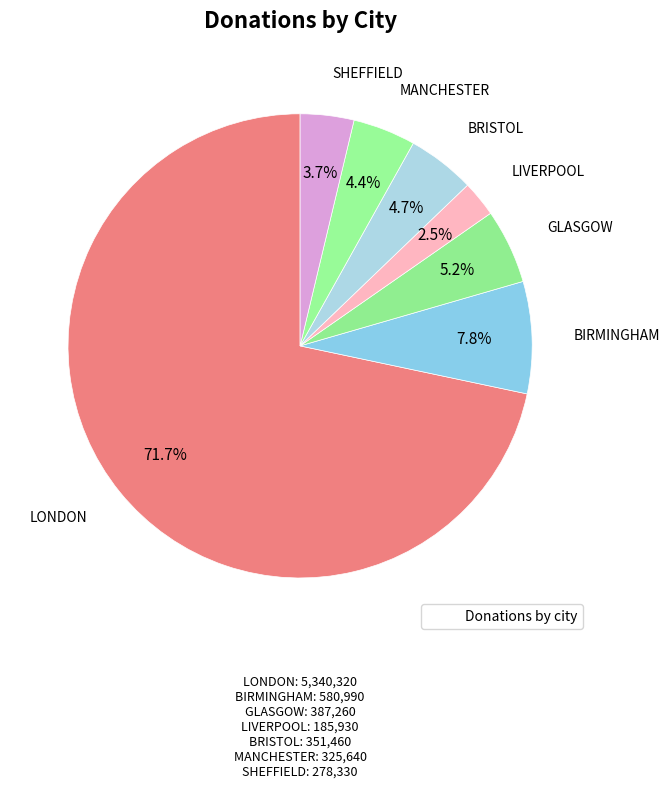

What is the majority slice?

LONDON